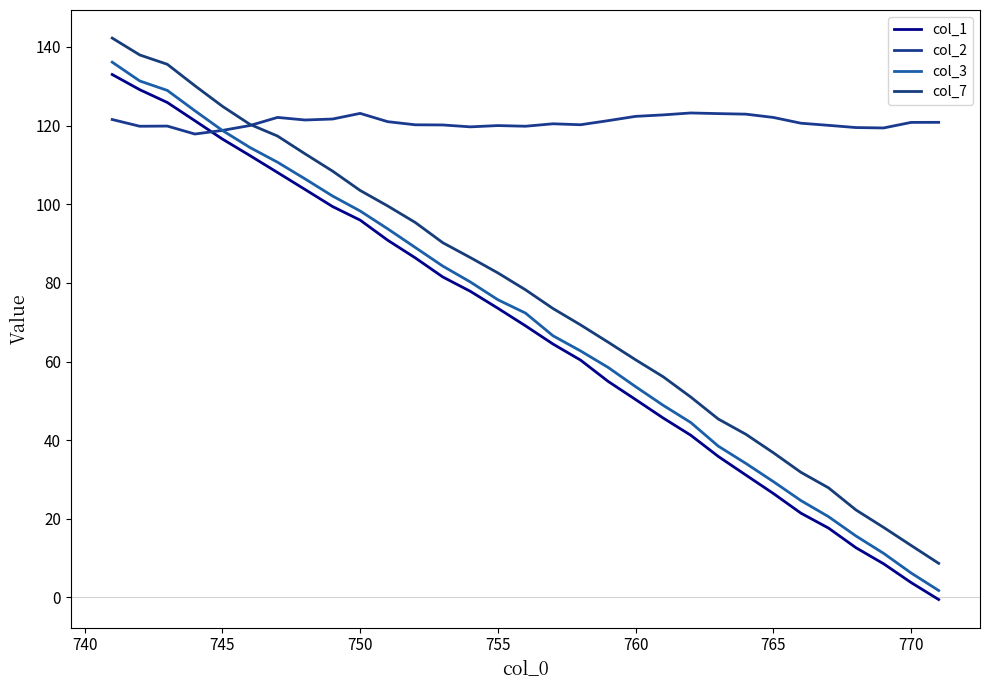

How many lines are shown in the chart?

4